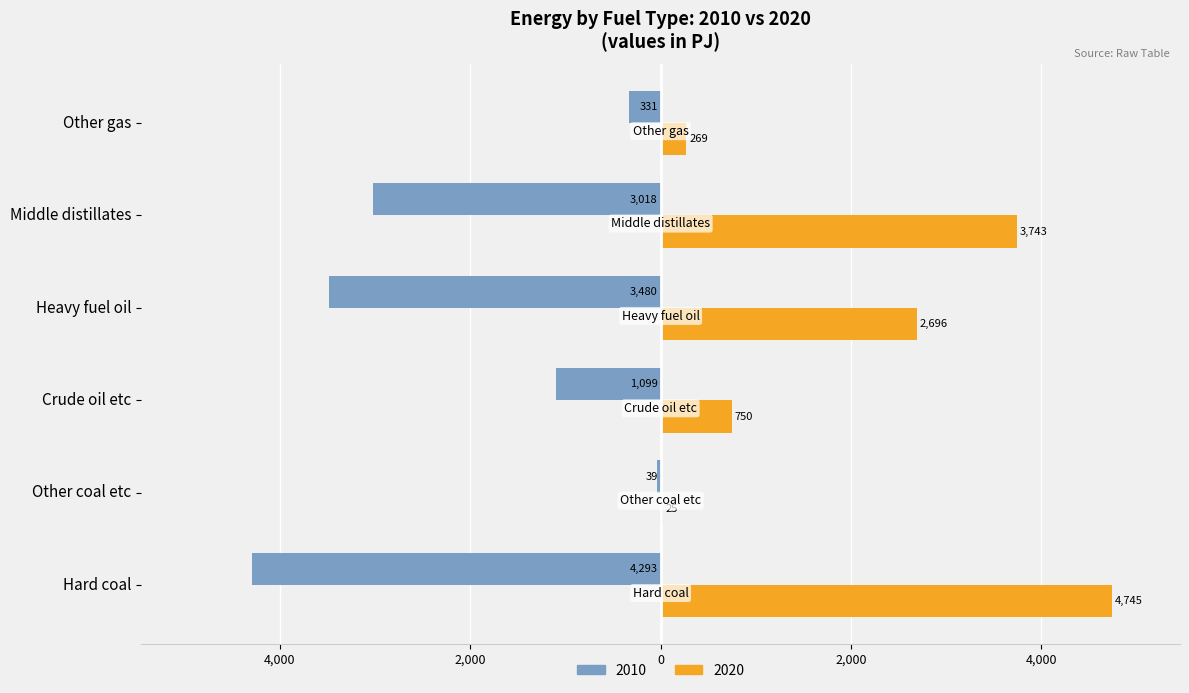

Reading left to right, transcribe all the data shown in this chart.

2010: Hard coal=-4293.1	Other coal etc=-38.9	Crude oil etc=-1098.7	Heavy fuel oil=-3479.7	Middle distillates=-3017.6	Other gas=-331.1
2020: Hard coal=4745.4	Other coal etc=25.1	Crude oil etc=750.0	Heavy fuel oil=2695.5	Middle distillates=3743.3	Other gas=269.2